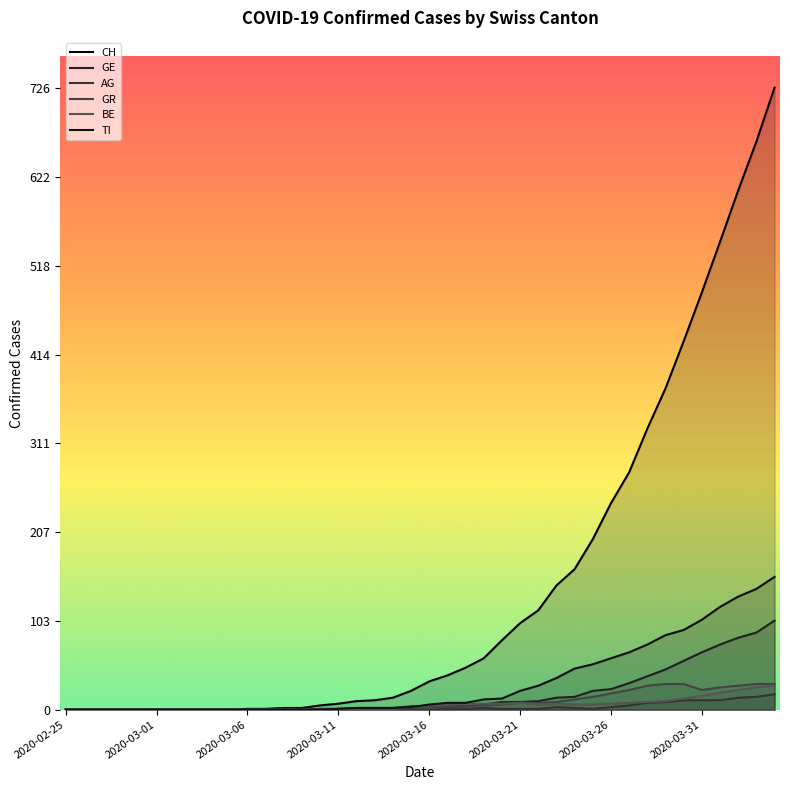

True or false: GE and GR cross at least once.

False